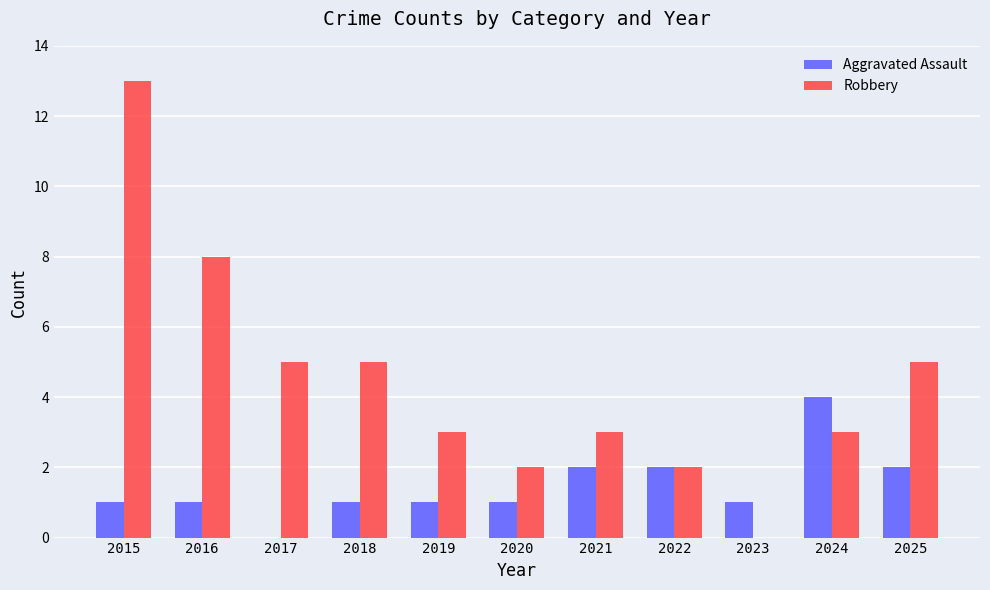

Which series has the widest spread of values?

Robbery